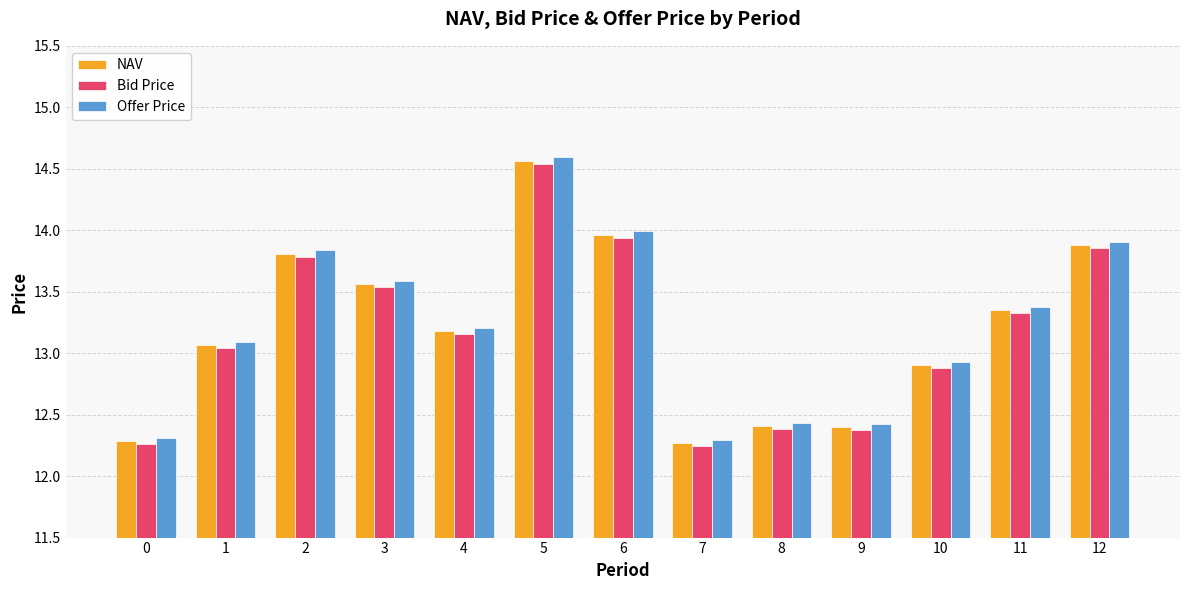

What is the value of the Offer Price bar at the 8th from the left?

12.3